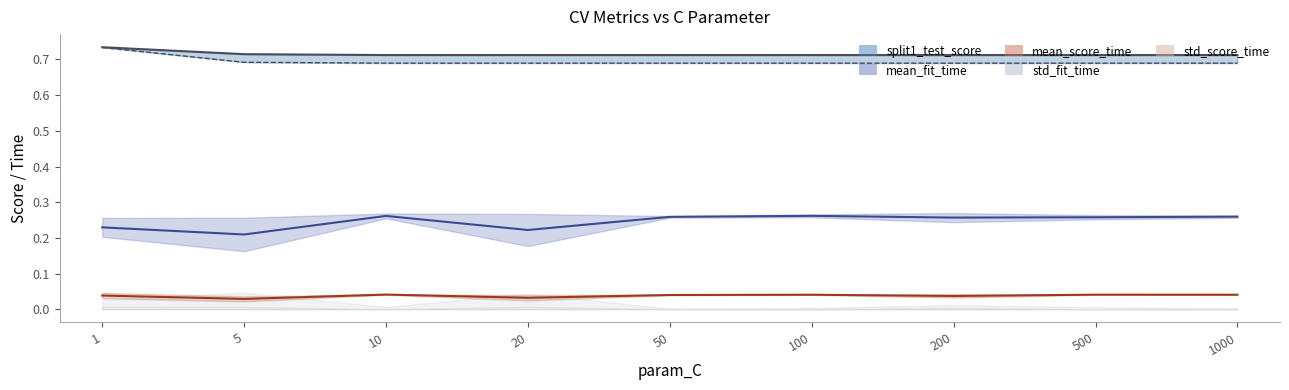

What is the total value across all series at 50?

1.7